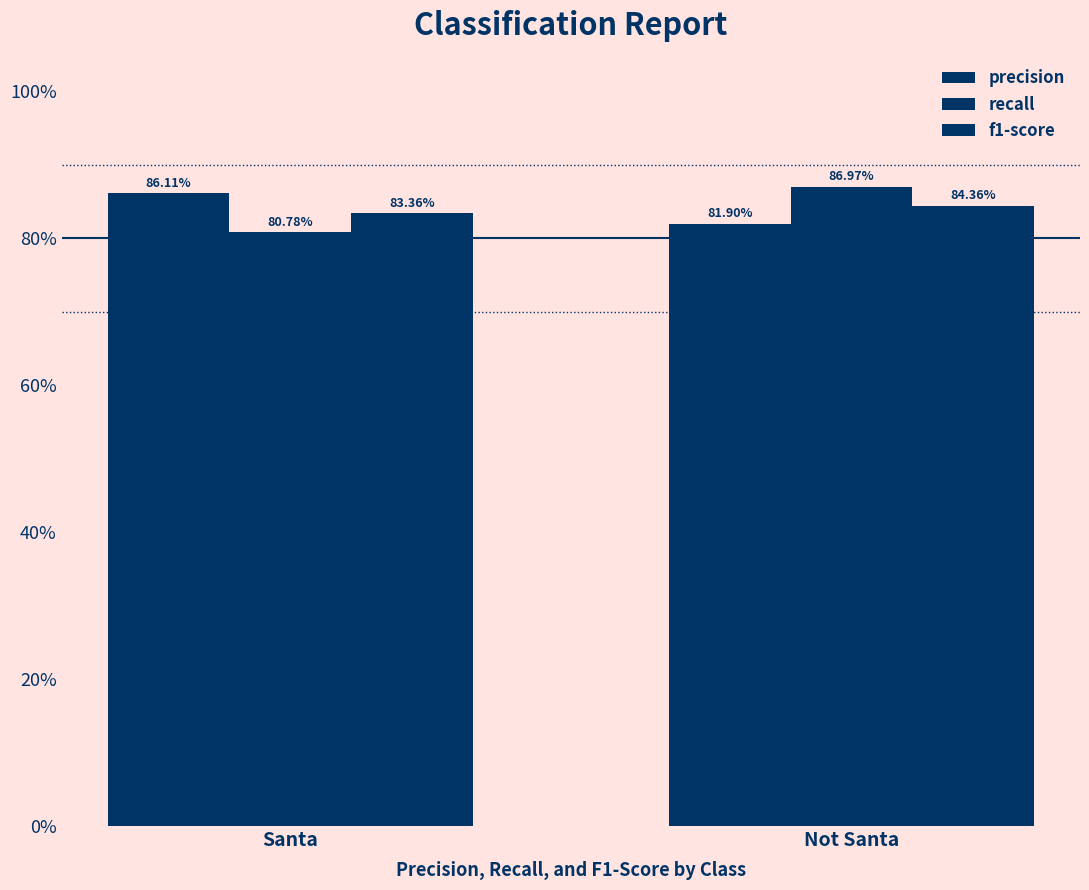

What is the total value across all series at Santa?

2.5